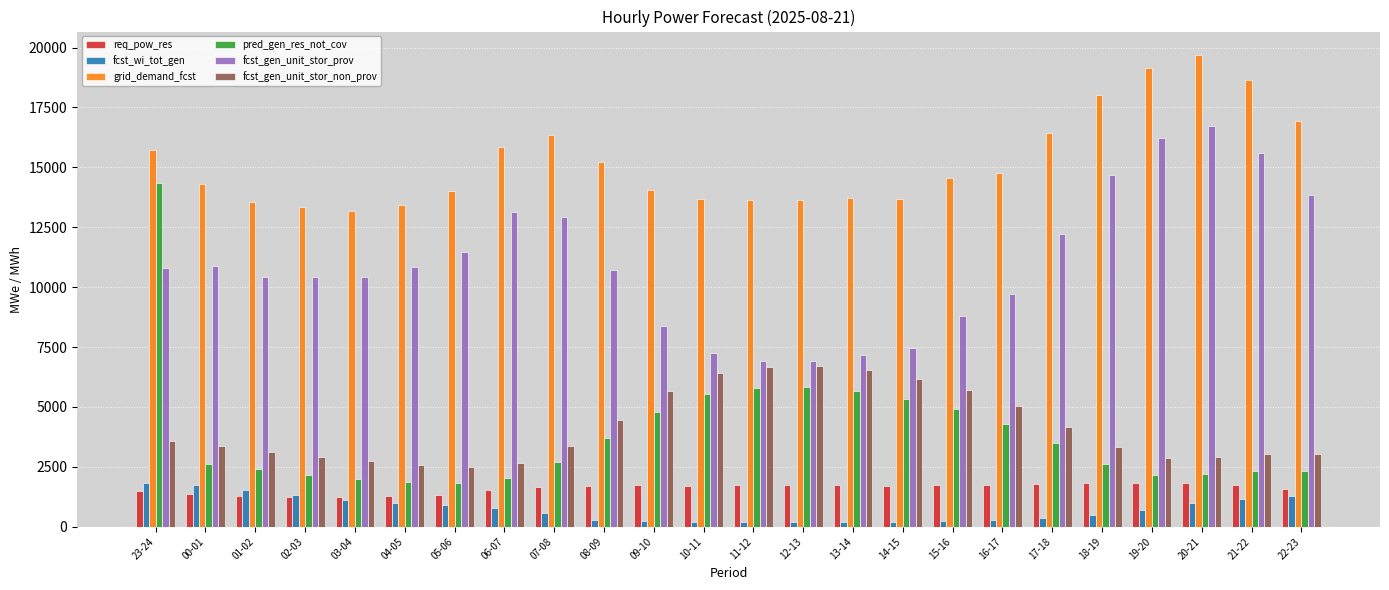

What is the difference between the maximum and second lowest values in the fcst_gen_unit_stor_non_prov series?

4126